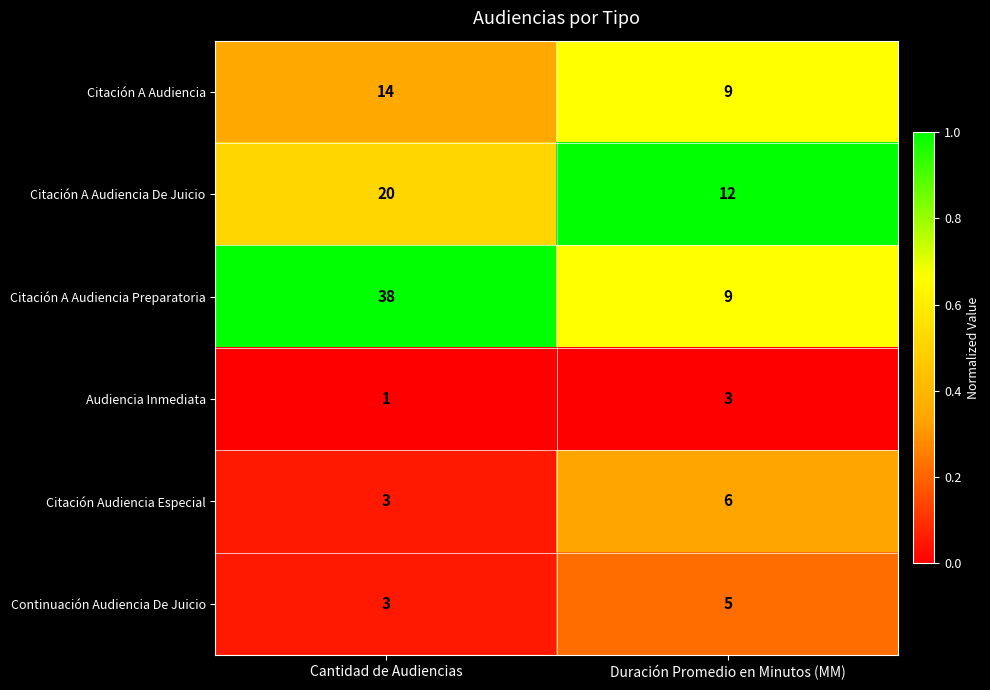

What is the sum of all Audiencia Inmediata values?

4